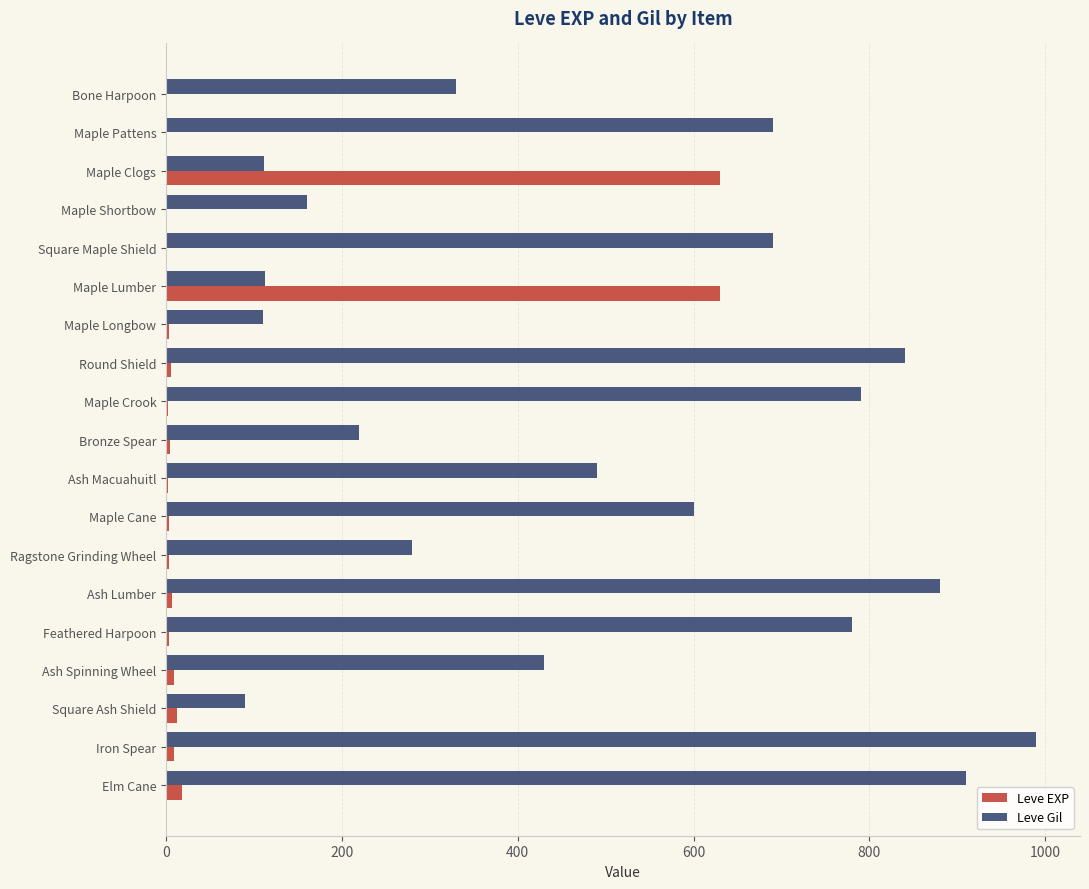

Is it true that Leve Gil equals 840 at Round Shield?

True